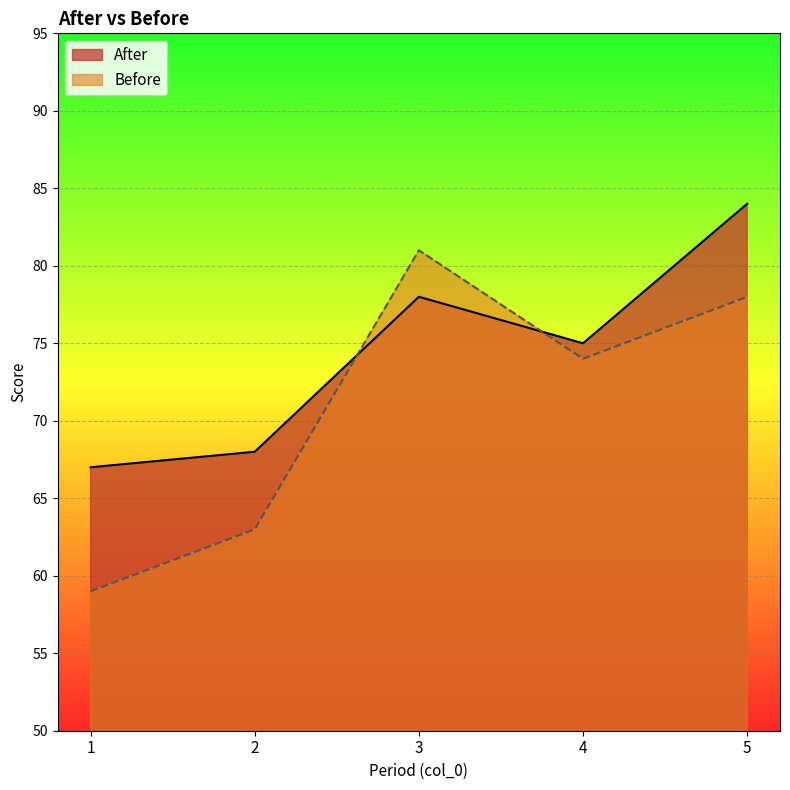

How many data points in After are above 75?

2